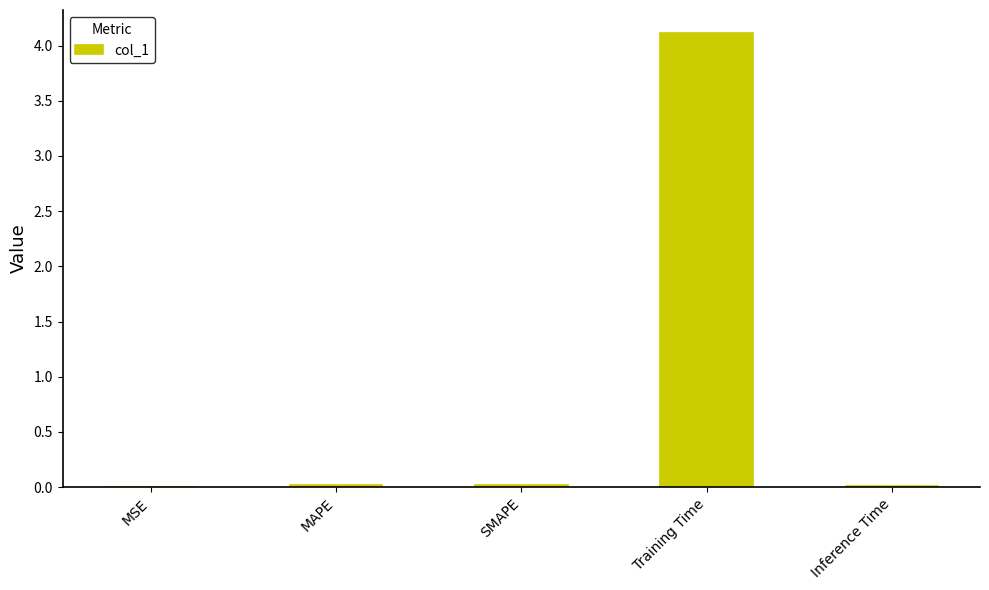

What is the sum of all values?

4.2